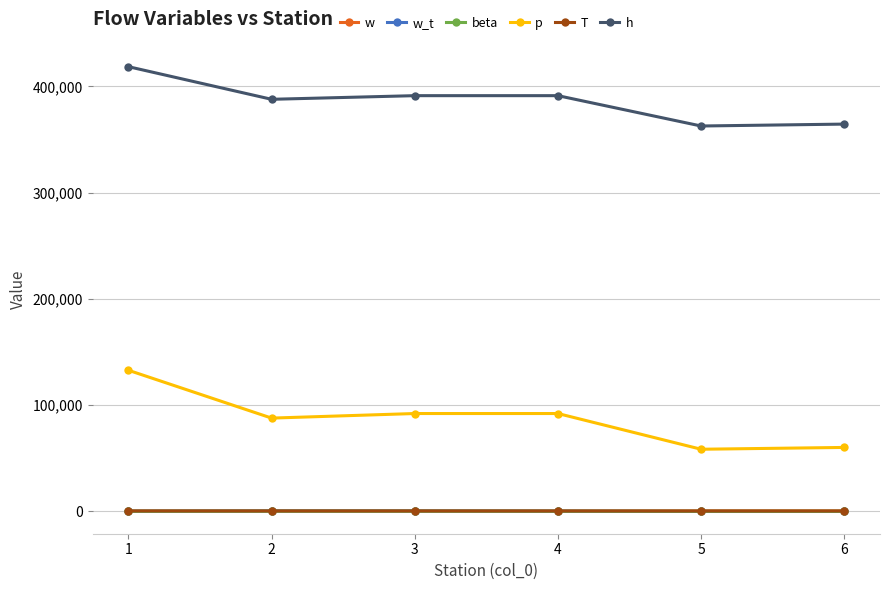

What is the average value of the T series?

259.8